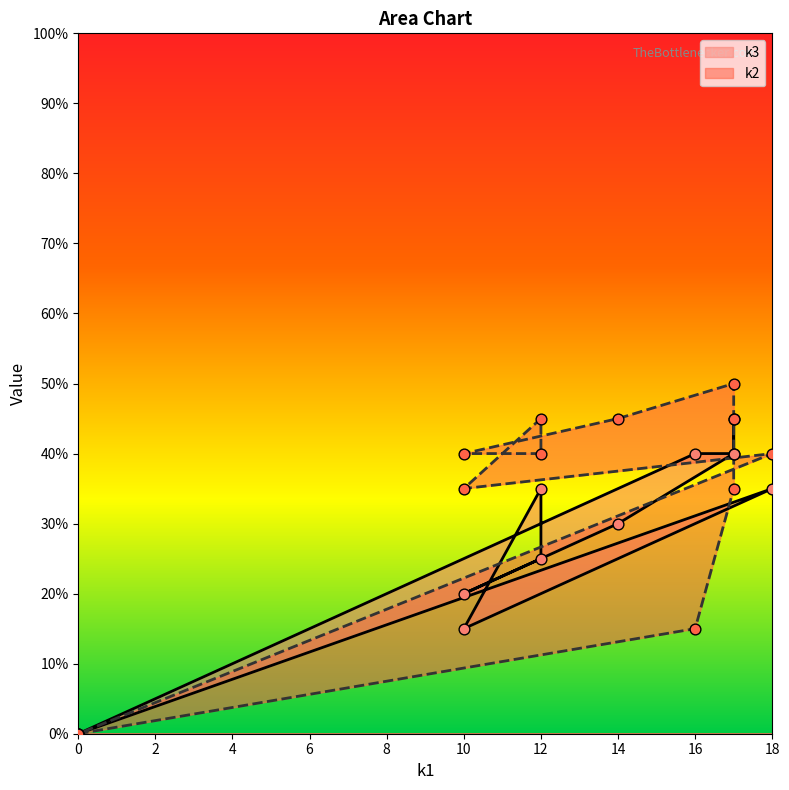

Which series contains the lowest Y value?

k3